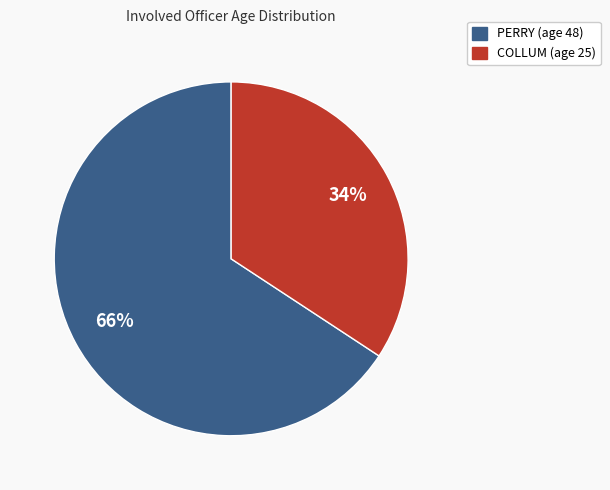

Is the sum of COLLUM and PERRY greater than half?

Yes